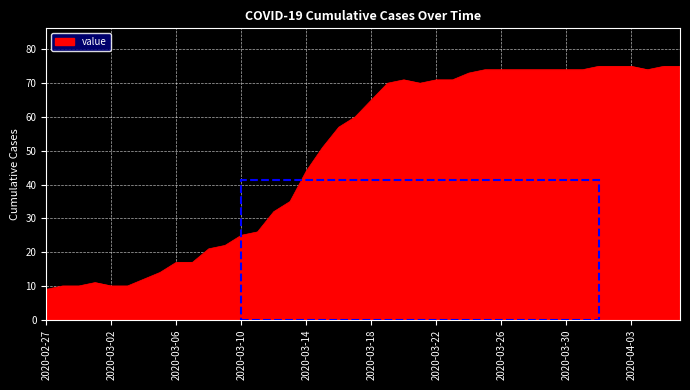

What is the smallest value displayed?

9